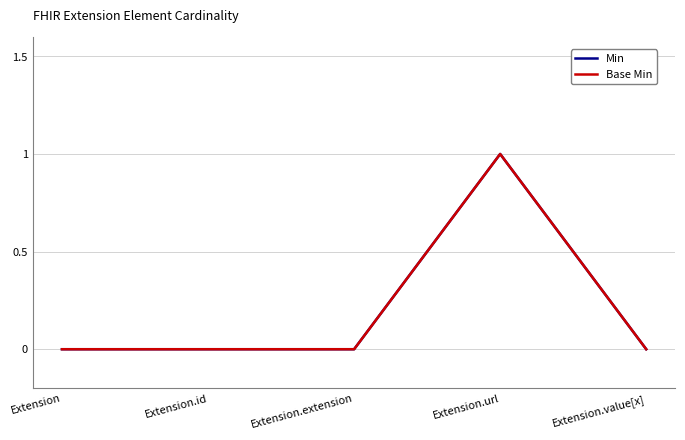

Does the chart display data point markers on the line(s)?

No